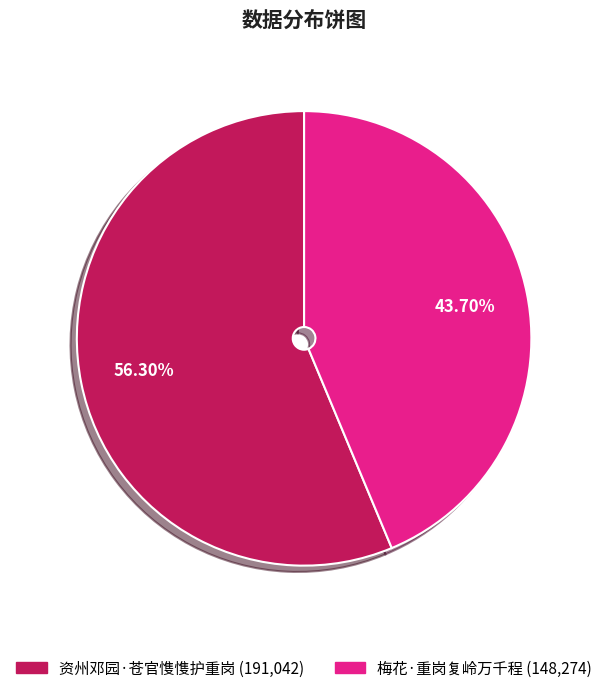

To the nearest percent, what percentage of the pie is 梅花·重岗复岭万千程?

44%